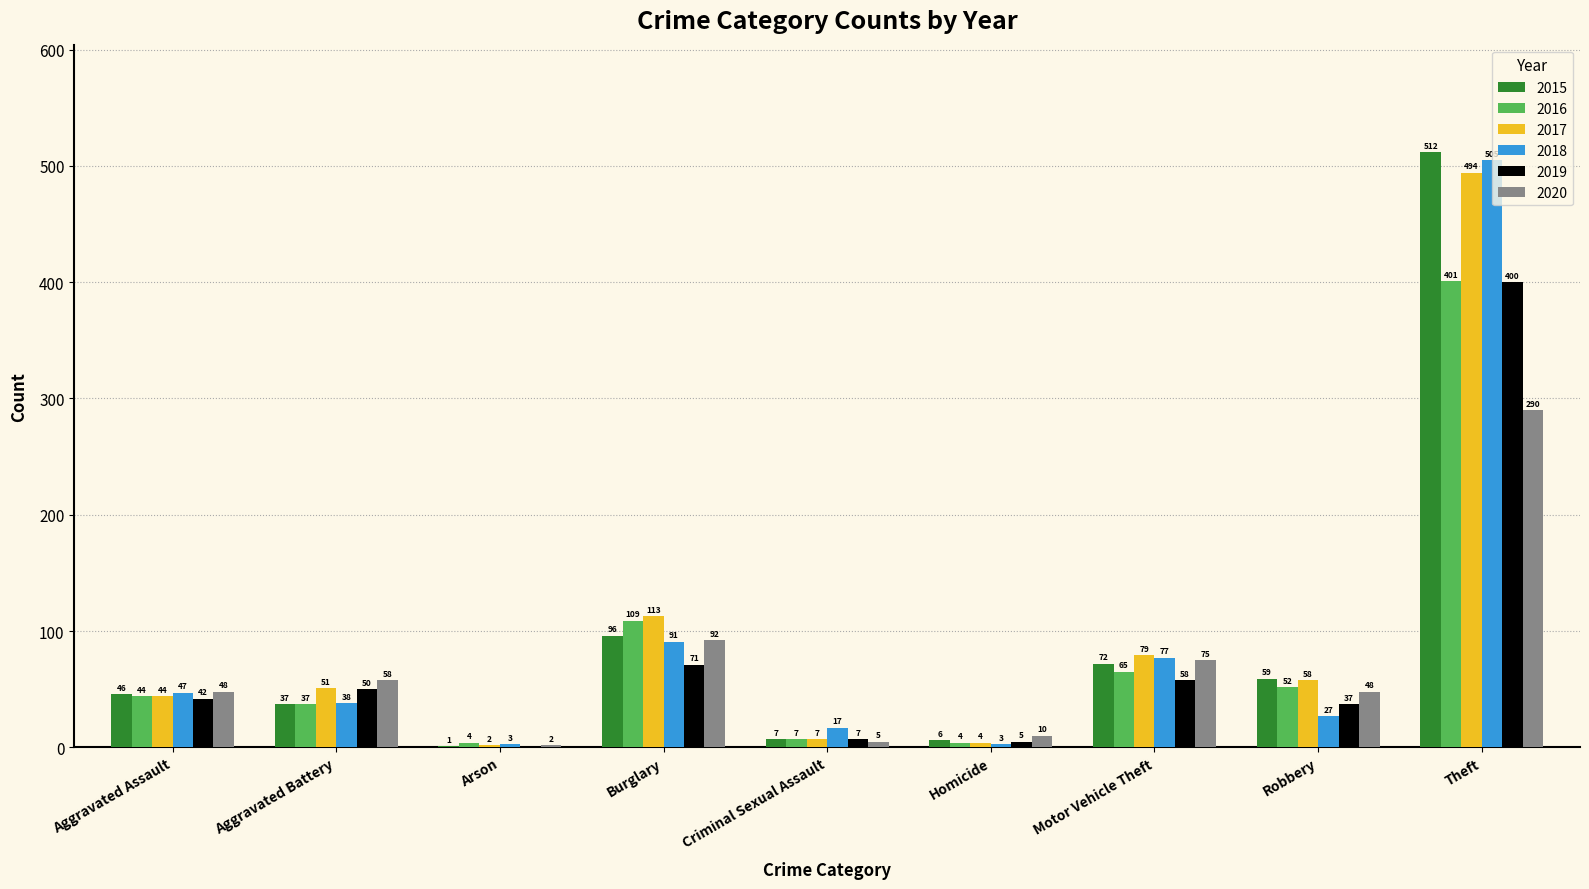

At which label does 2017 reach its peak?

Theft